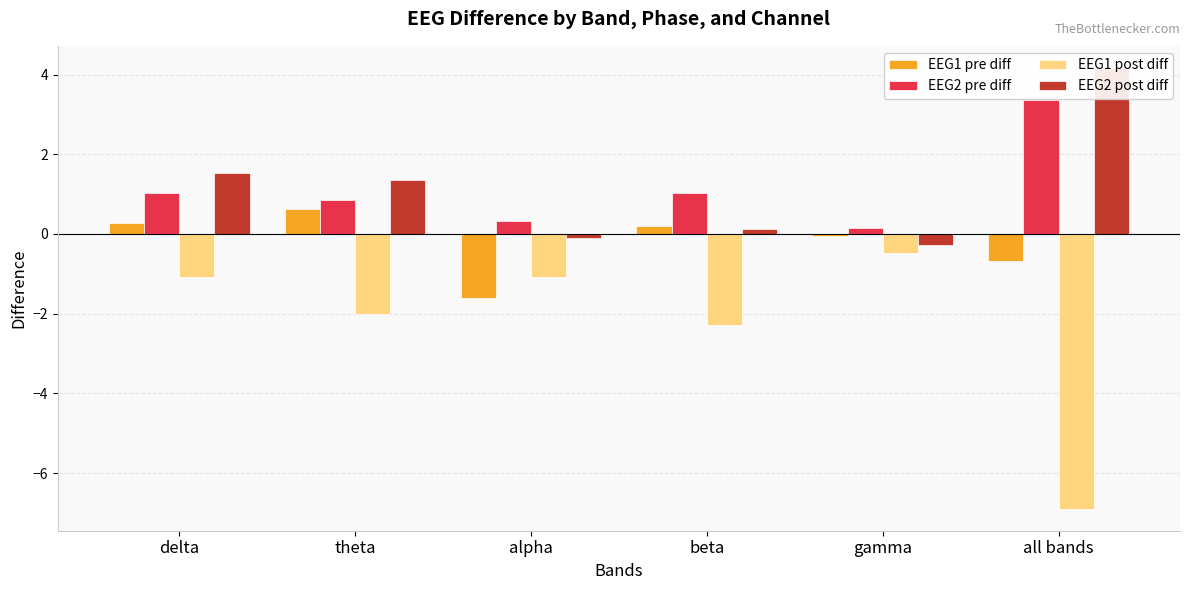

The value of EEG1 pre diff at gamma is -0.0. True or false?

True